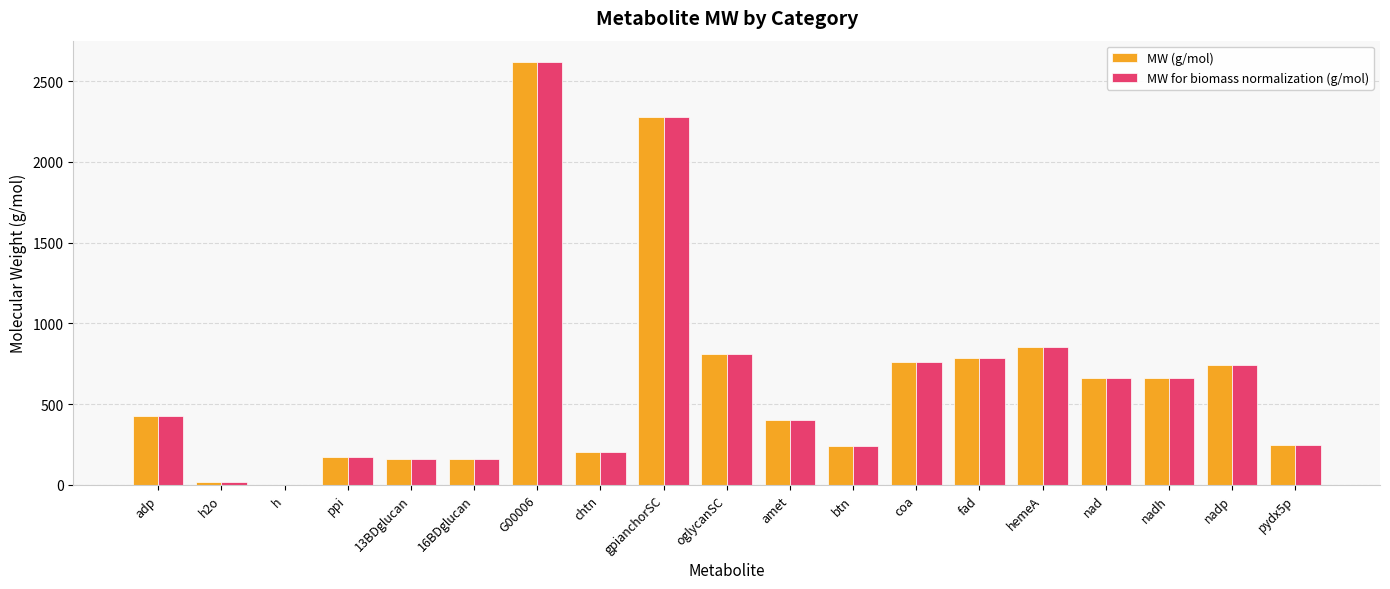

True or false: MW (g/mol) has a value of 1401.0 at hemeA.

False